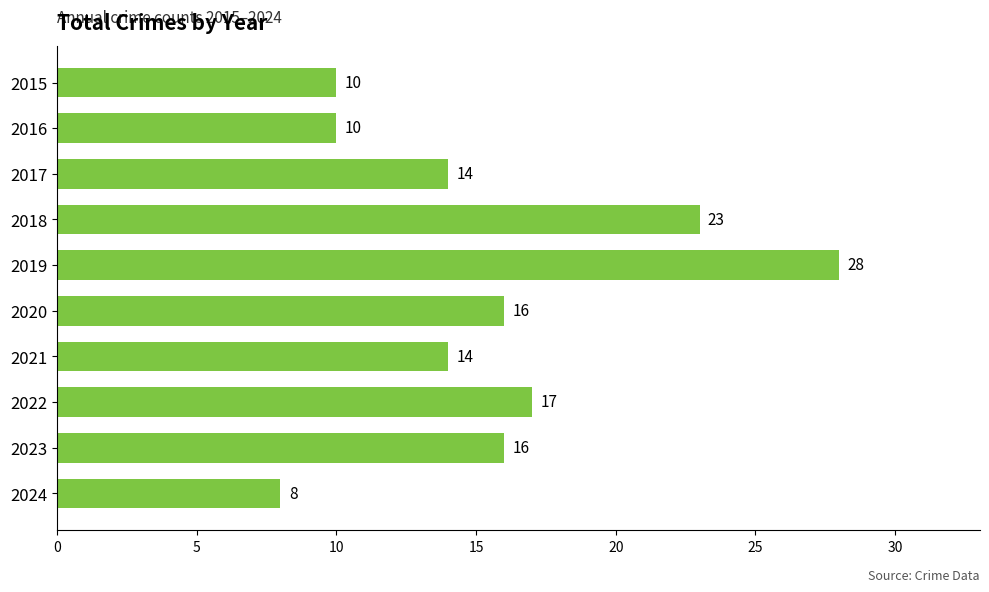

What value does the data have at 2023, to the nearest 5?

15